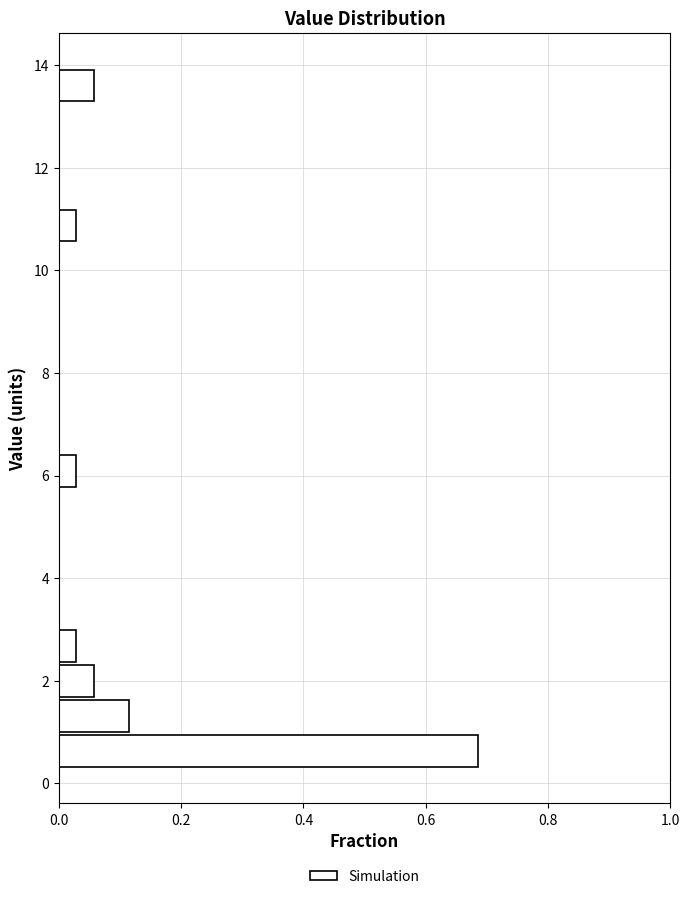

Around what value on the y-axis is the longest bar? Give the approximate position of its centre, as read against the axis.

0.6